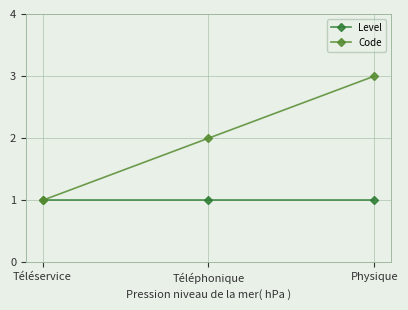

What are all the series names shown in the legend?

Level, Code